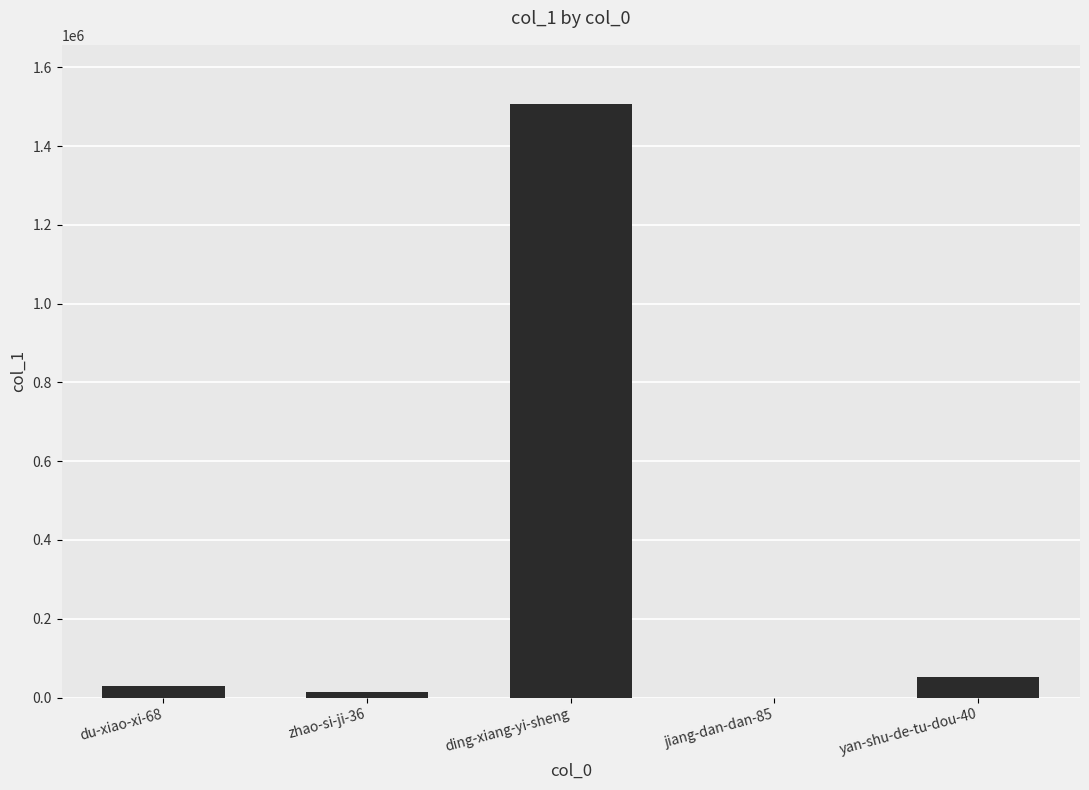

Is it true that the value at ding-xiang-yi-sheng is 1506307?

True